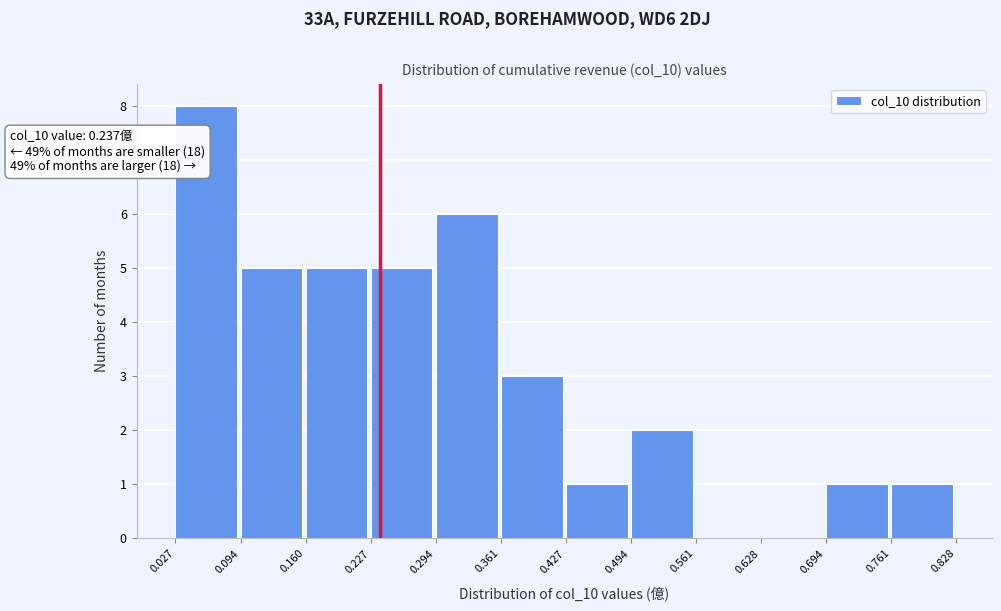

Which range on the x-axis has the tallest bar?

0.027 to 0.094